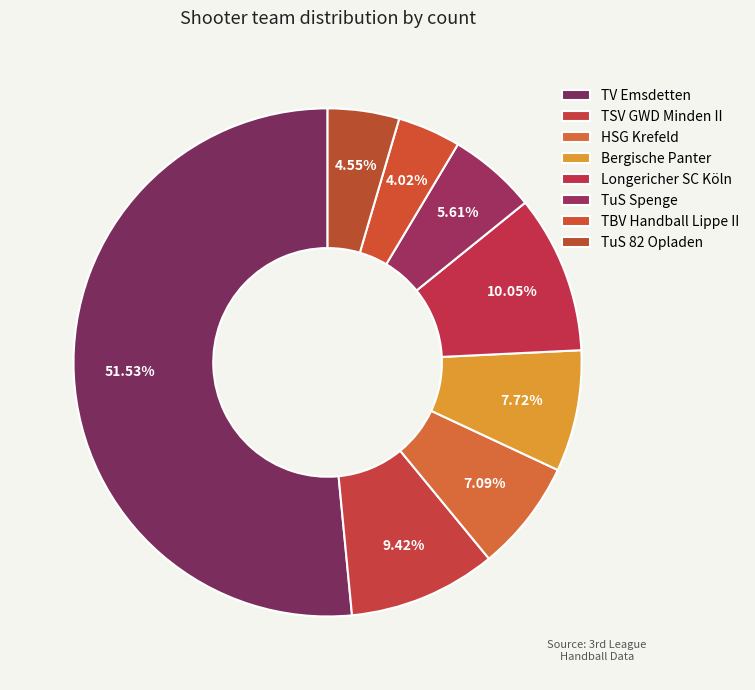

Count the number of slices in the pie.

8